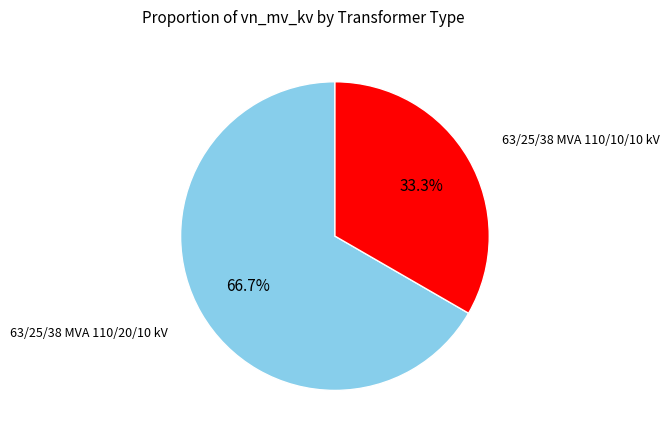

Is there any slice that represents more than half of the pie?

Yes